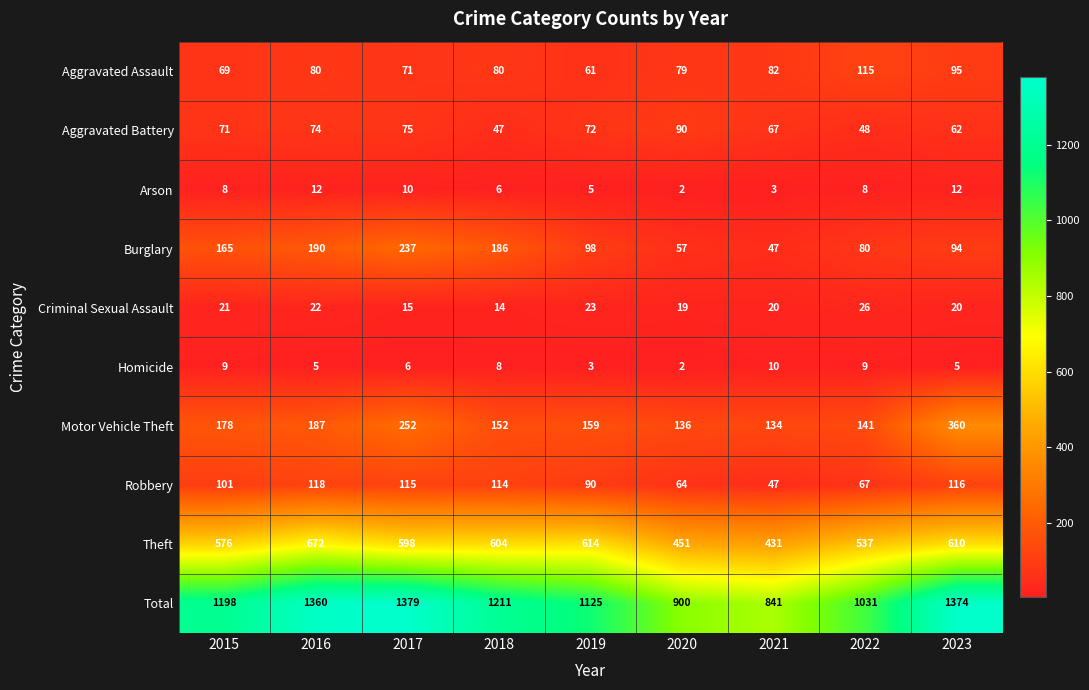

At 2017, list the series in order from largest to smallest.

Total, Theft, Motor Vehicle Theft, Burglary, Robbery, Aggravated Battery, Aggravated Assault, Criminal Sexual Assault, Arson, Homicide